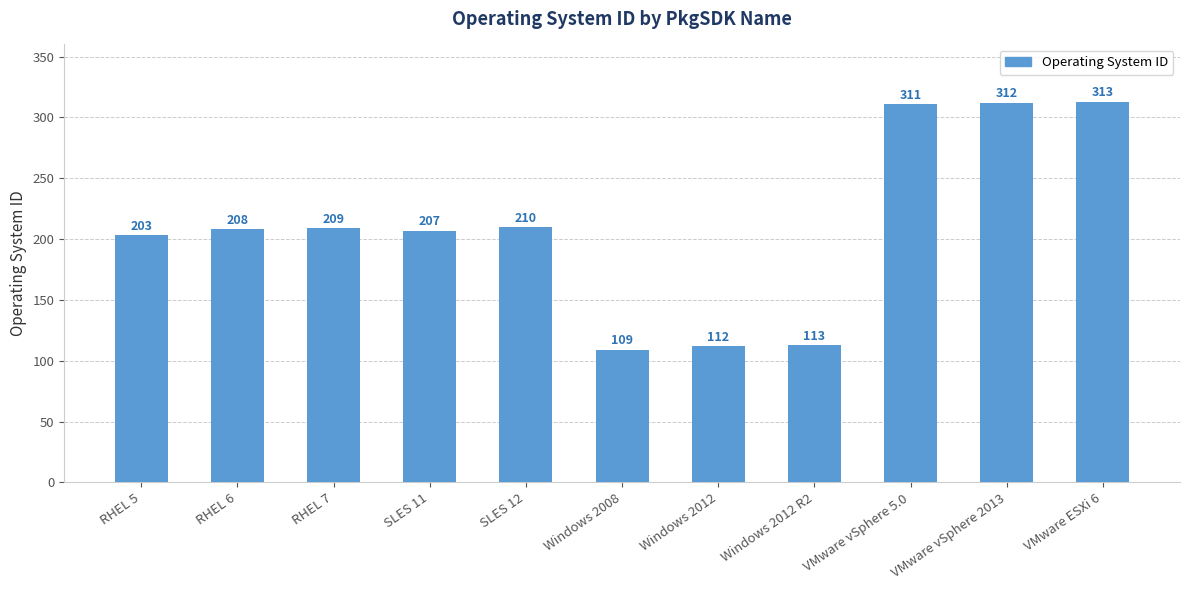

Count the number of data series in this chart.

1